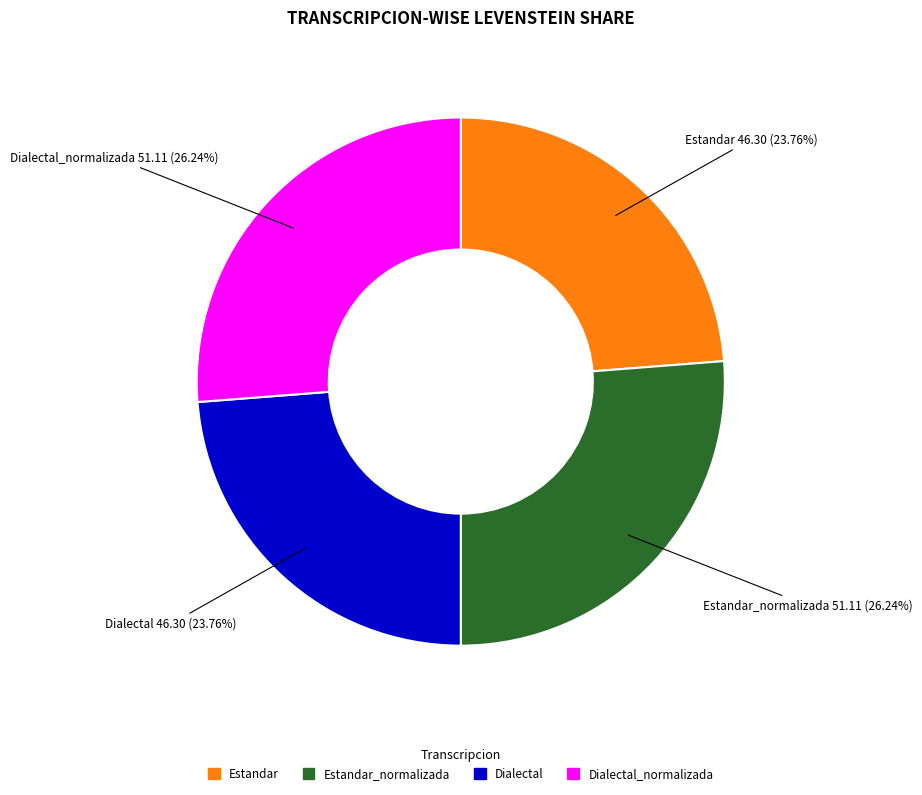

Is there a majority slice in this chart?

No